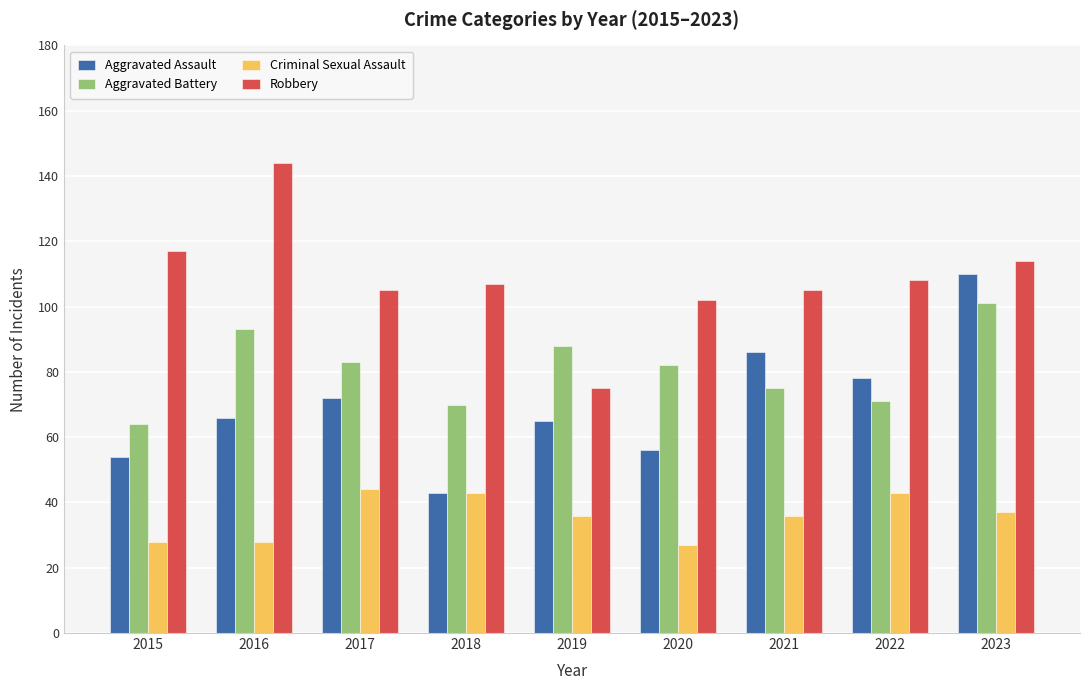

At which category is the sum across all series the highest?

2023